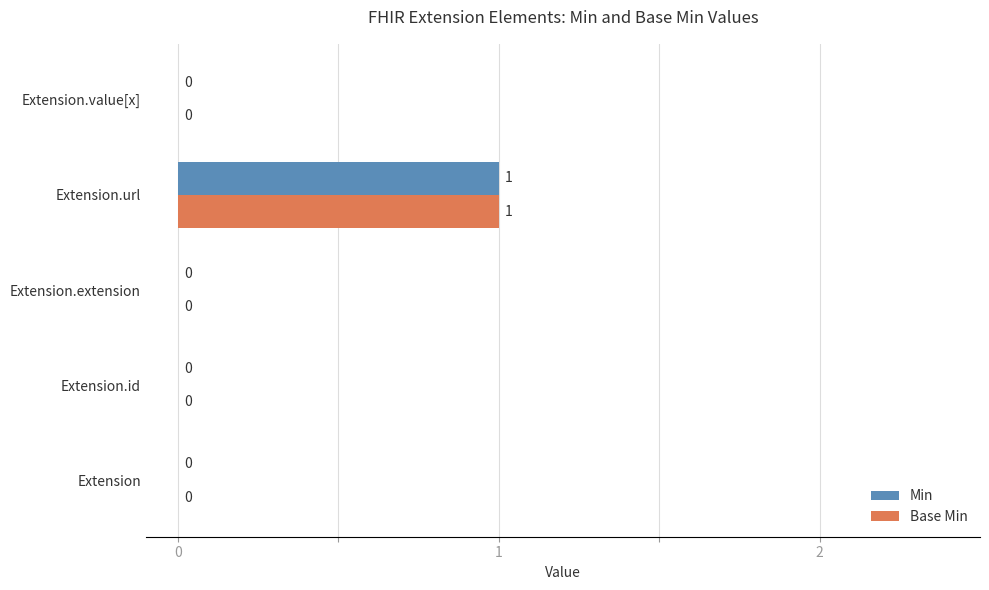

What is the maximum value for Base Min?

1